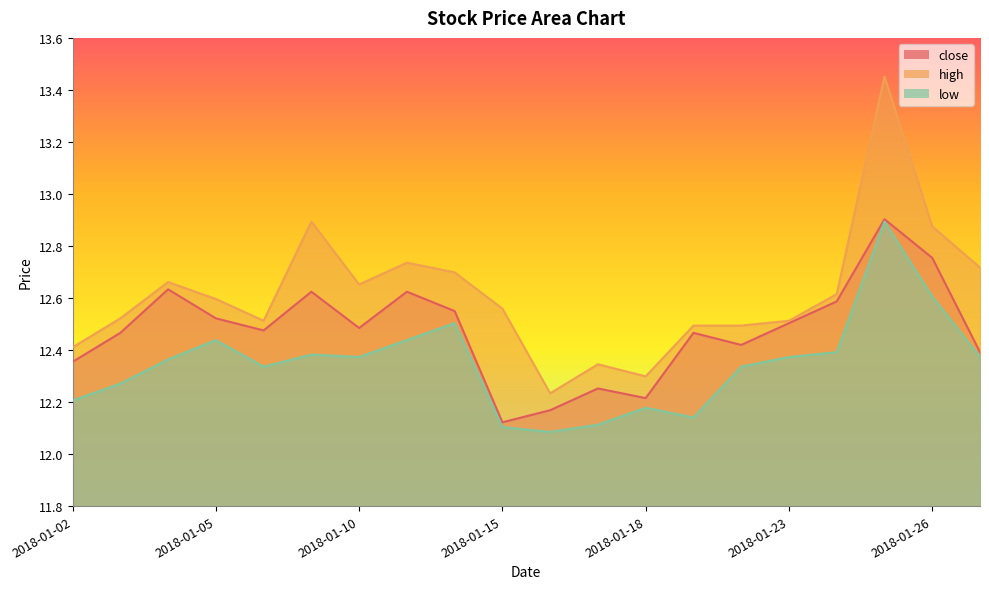

Reading right to left, list all the values displayed in this chart.

close: 12.4	12.8	12.9	12.6	12.5	12.4	12.5	12.2	12.3	12.2	12.1	12.5	12.6	12.5	12.6	12.5	12.5	12.6	12.5	12.4
high: 12.7	12.9	13.5	12.6	12.5	12.5	12.5	12.3	12.3	12.2	12.6	12.7	12.7	12.7	12.9	12.5	12.6	12.7	12.5	12.4
low: 12.4	12.6	12.9	12.4	12.4	12.3	12.1	12.2	12.1	12.1	12.1	12.5	12.4	12.4	12.4	12.3	12.4	12.4	12.3	12.2